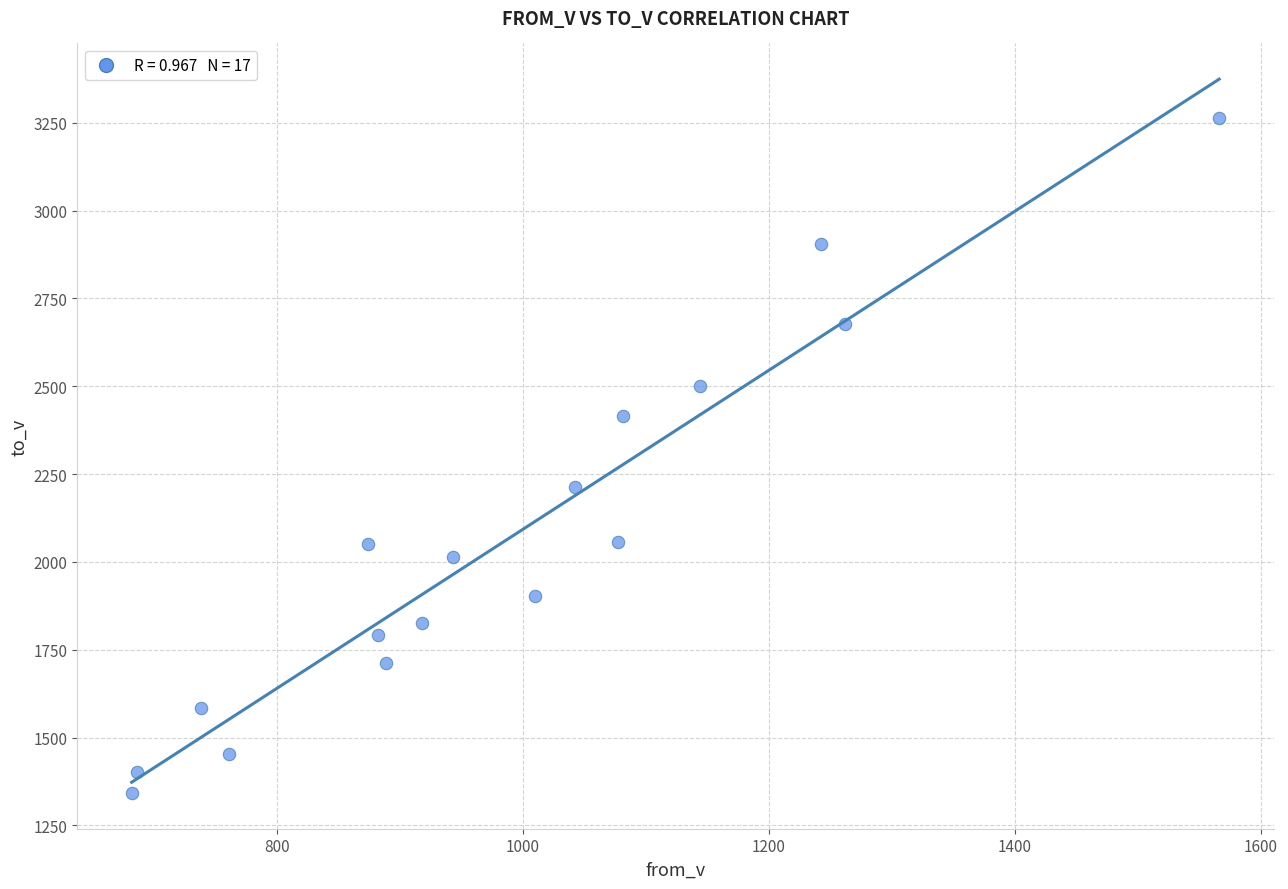

What is the range of X values (max minus min)?

884